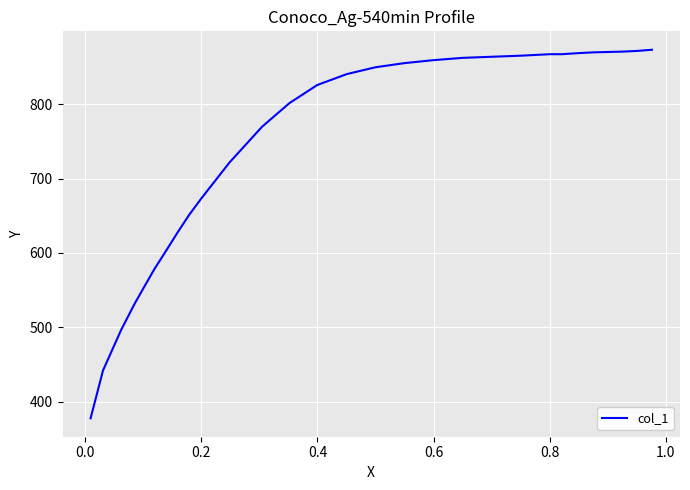

What is the minimum value shown in the chart?

377.5